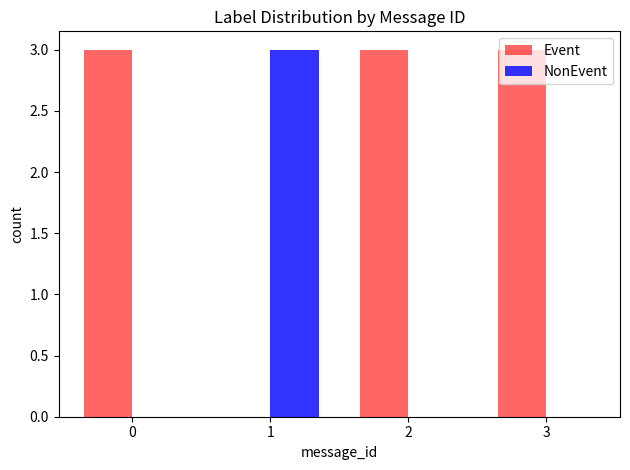

The value of NonEvent at 0 is -1. True or false?

False